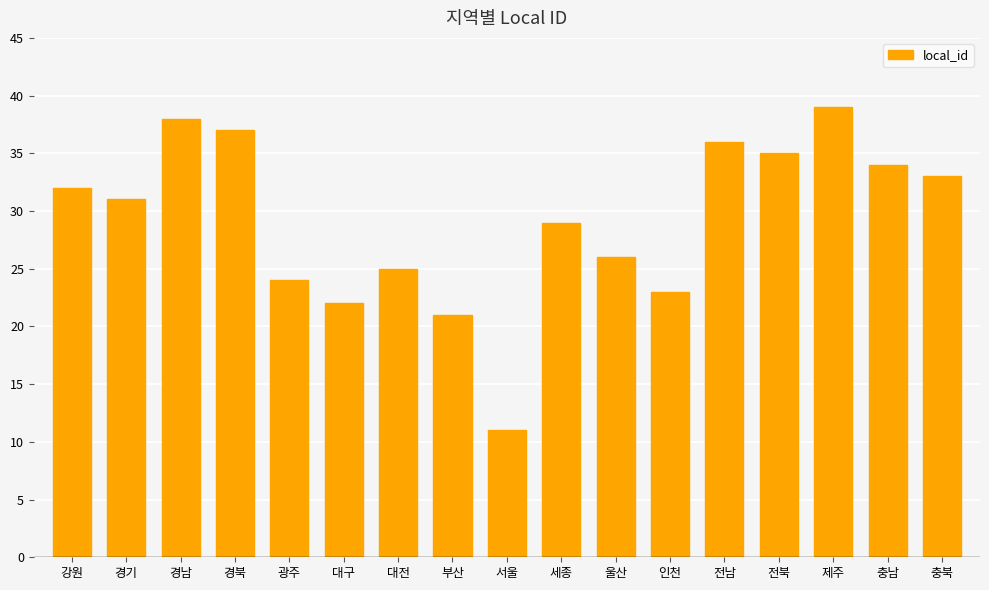

At which label is the value closest to 25?

대전